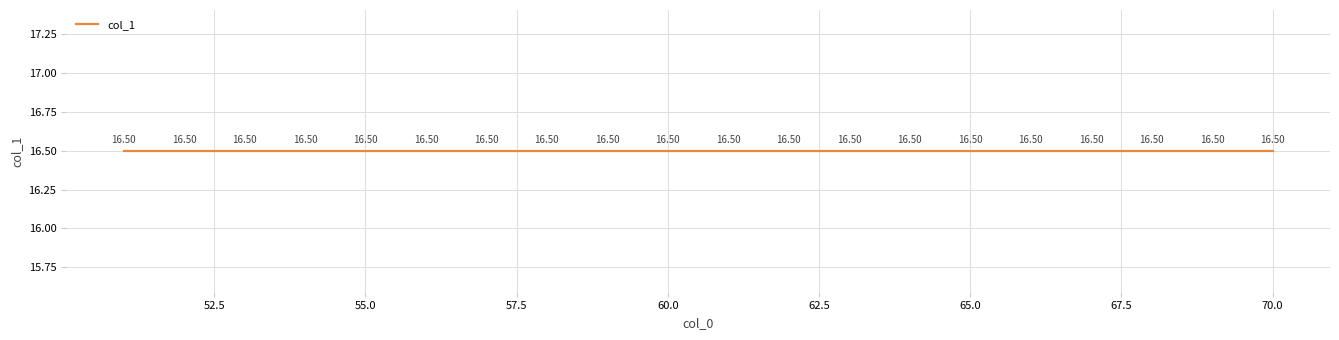

Which category has the lowest value across all series?

51